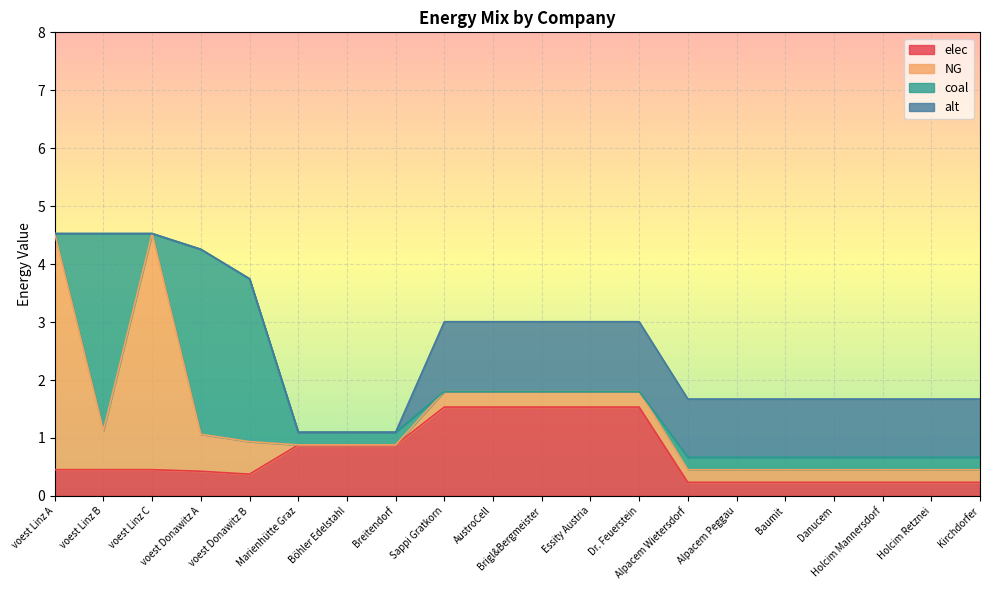

What is the difference between the maximum and minimum values in the coal series?

3.4